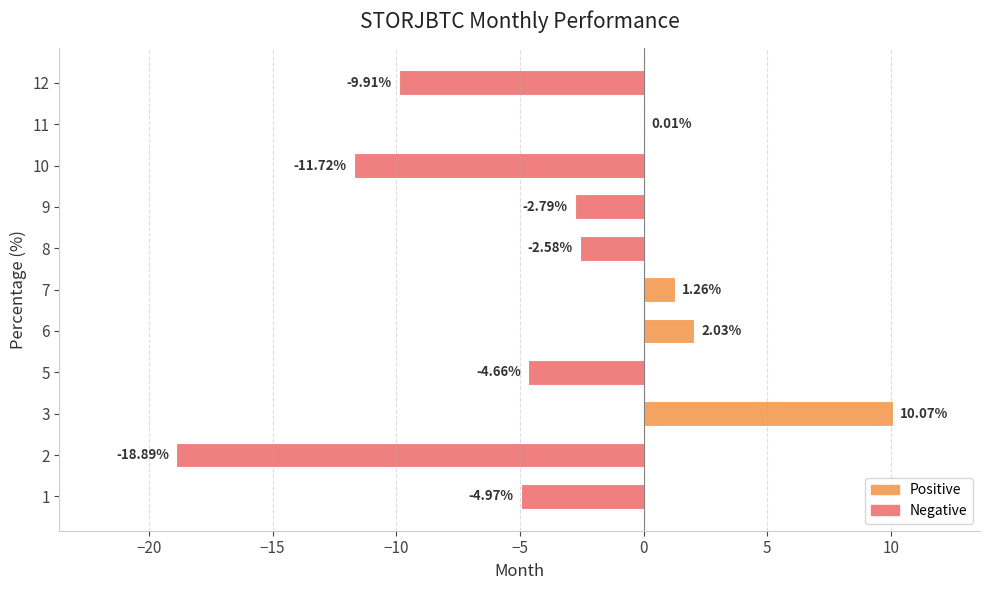

What is the change in value from 10 to 12?

+1.8